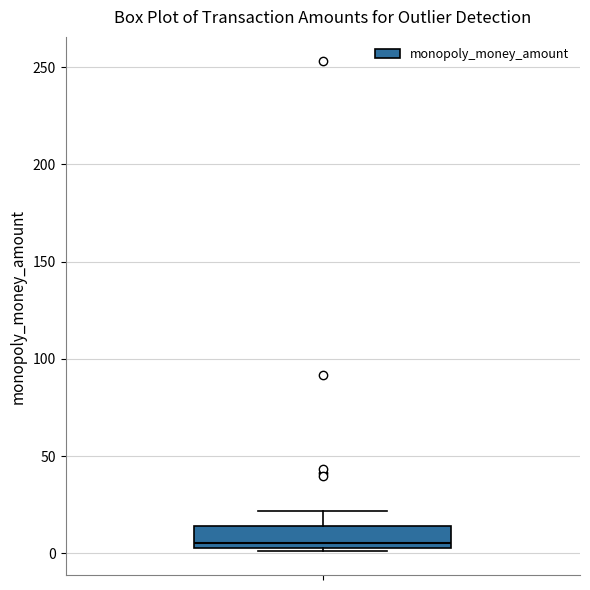

Where does the upper whisker of the box end on the y-axis? The values are not printed on the chart, so give them approximately, as read against the axis.

20